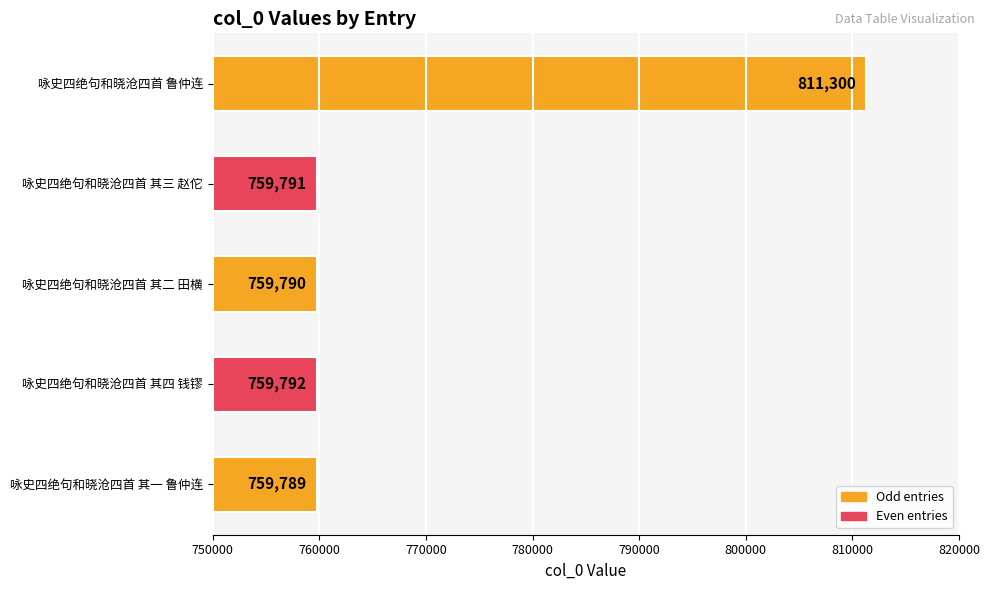

At which label is the value closest to 785544?

咏史四绝句和晓沧四首 其四 钱镠